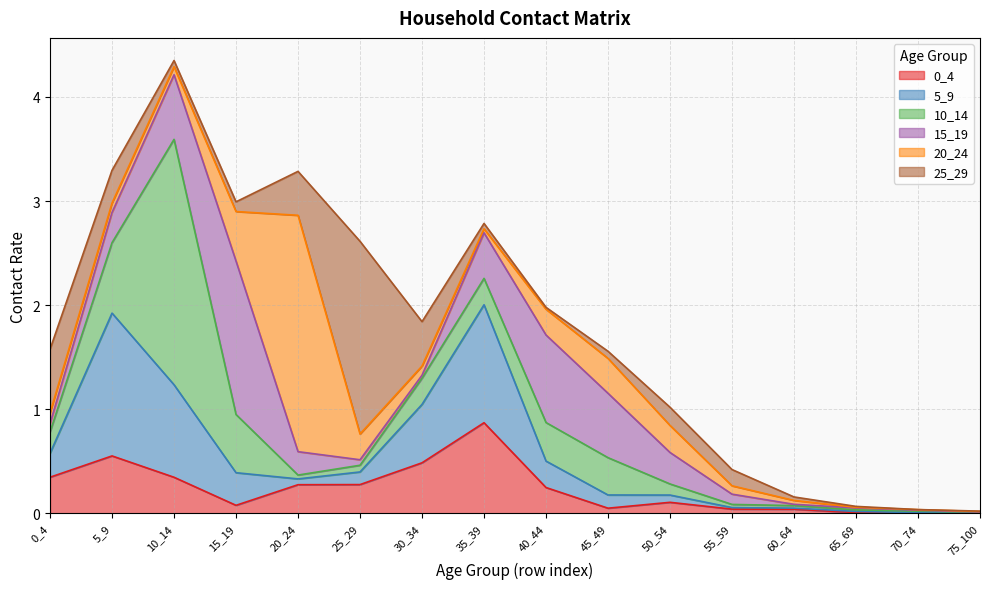

Where is the first local minimum for 20_24?

10_14